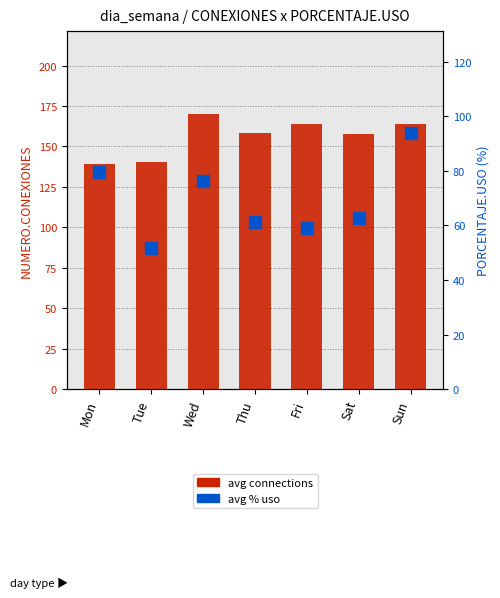

Reading left to right, what are all the values shown in this chart?

avg connections per day: Mon=139.3	Tue=140.6	Wed=170.2	Thu=158.2	Fri=163.7	Sat=157.6	Sun=163.8
avg % uso per day: Mon=79.5	Tue=51.6	Wed=76.4	Thu=61.4	Fri=59.1	Sat=62.8	Sun=93.7